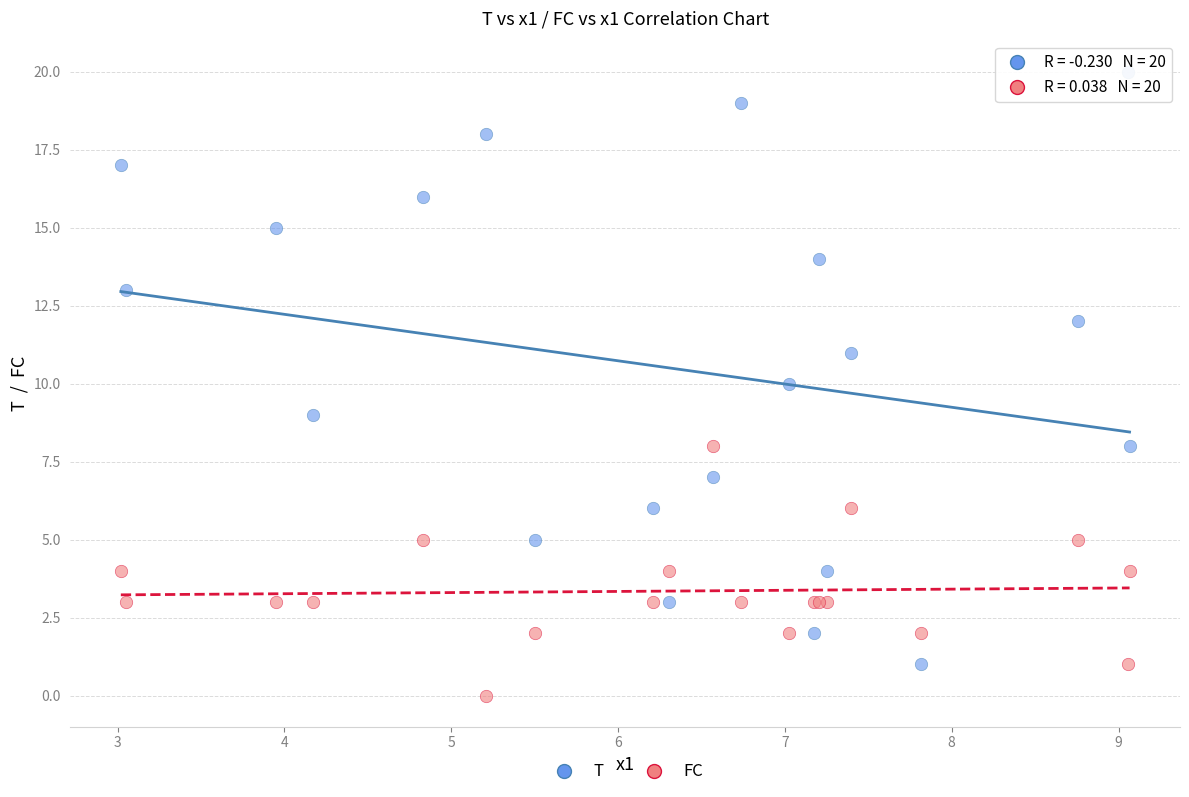

Which series has the largest Y range (max minus min)?

T